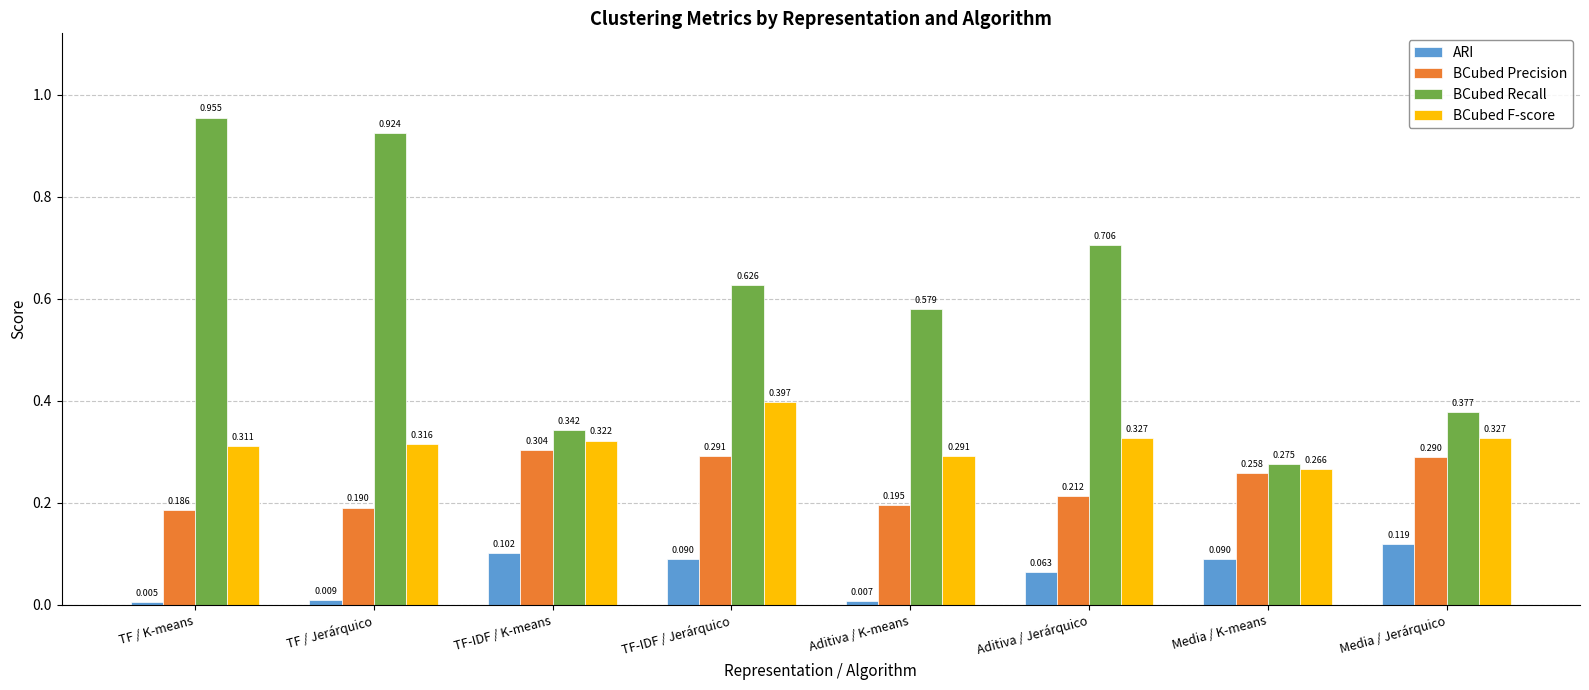

List the series in order of their peak value, lowest first.

ARI, BCubed Precision, BCubed F-score, BCubed Recall